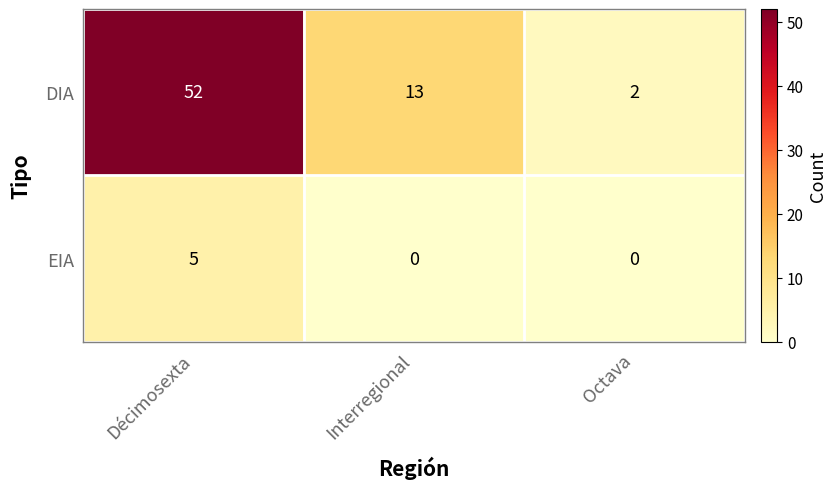

Which category has the highest value across all series?

Décimosexta